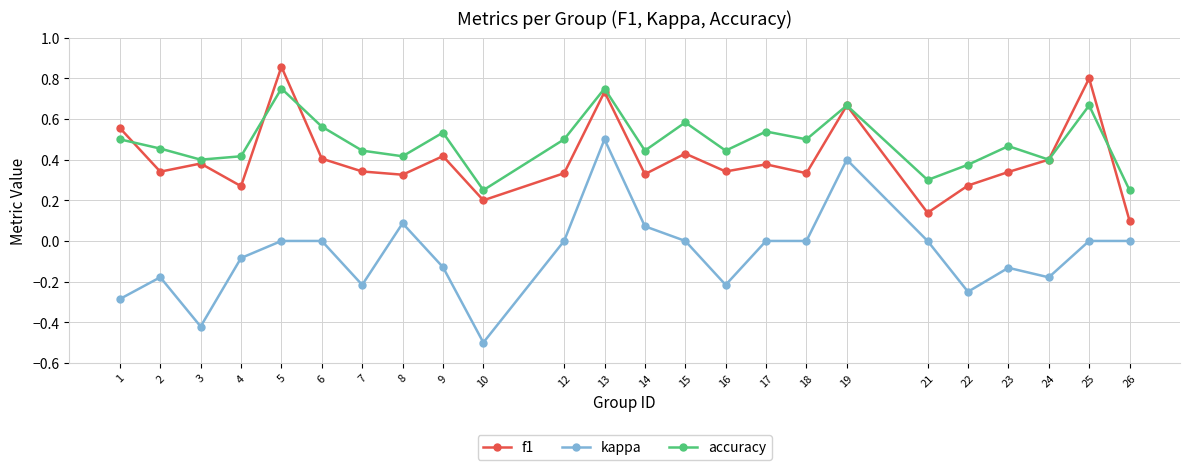

At 17, list the series in order from smallest to largest.

kappa, f1, accuracy